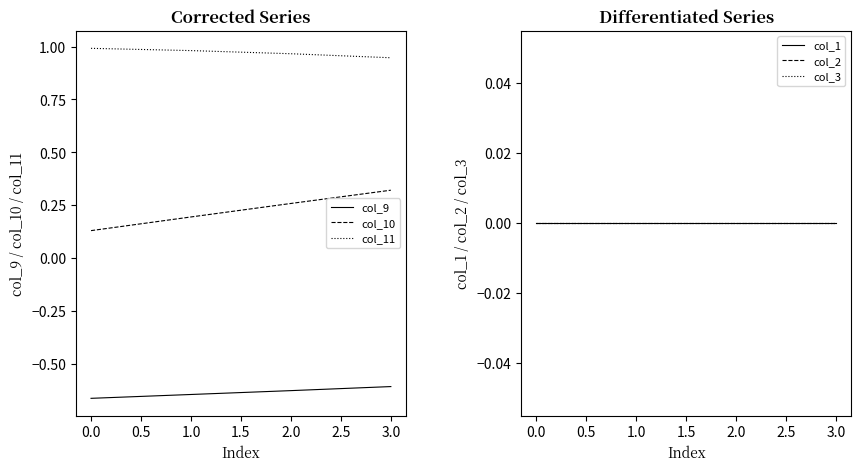

Rank the categories by col_10 value from highest to lowest.

3.0, 2.0, 1.0, 0.0